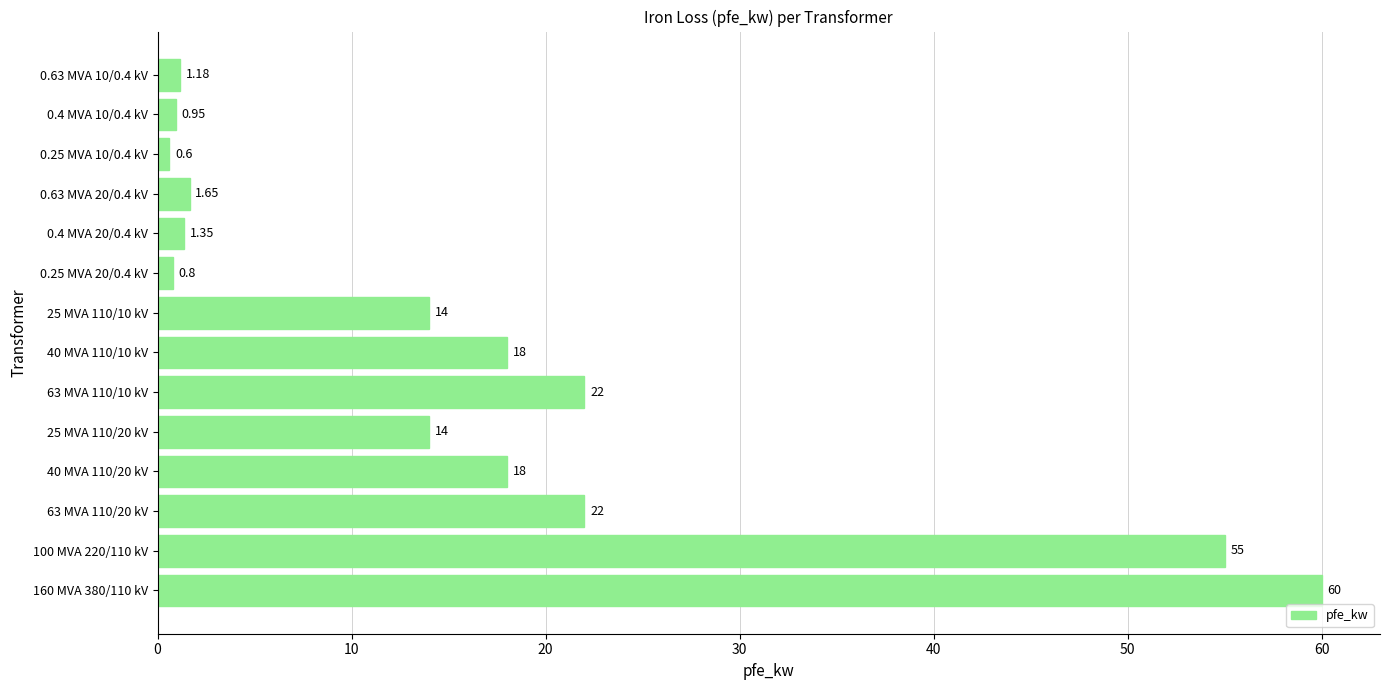

What is the change in value from 160 MVA 380/110 kV to 100 MVA 220/110 kV?

-5.0